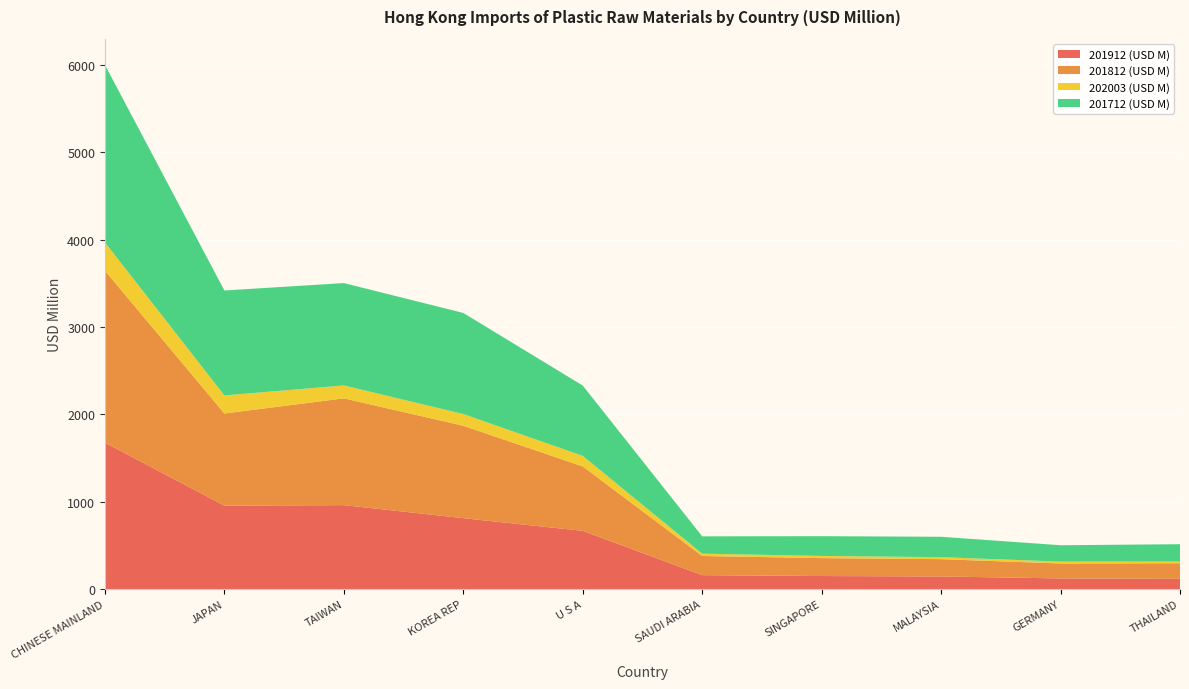

Reading left to right, what are all the values shown in this chart?

201912 (USD M): 1675.5	955.2	961.0	811.8	666.8	159.8	149.8	145.0	122.2	117.6
201812 (USD M): 1967.7	1054.5	1221.6	1057.5	736.9	219.2	205.0	197.8	171.3	178.4
202003 (USD M): 323.4	206.4	147.8	134.0	120.9	26.5	25.0	22.9	21.2	19.6
201712 (USD M): 2030.8	1200.8	1171.0	1156.6	804.5	198.6	225.9	233.3	187.5	198.3